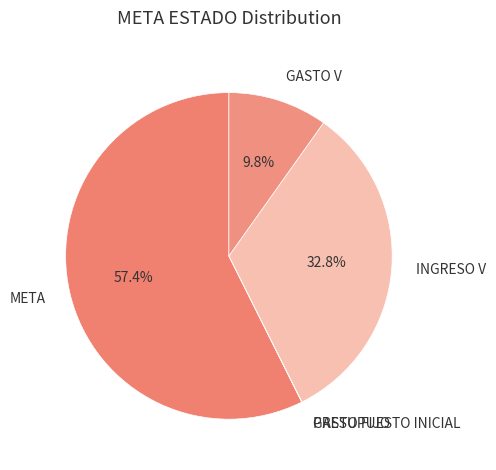

How much of the chart is everything except GASTO V?

90.2%